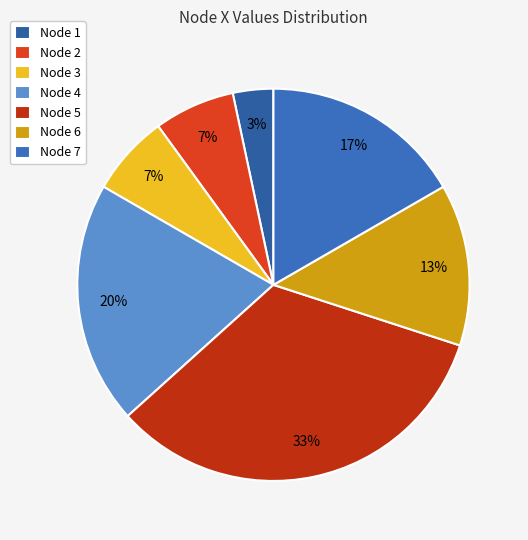

Which slice is the smallest?

Node 1